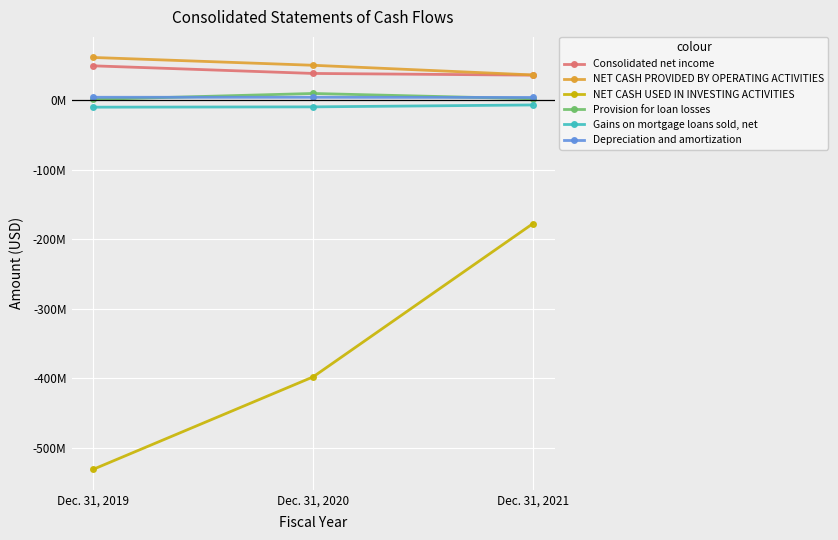

Is this an area chart (filled region under the line)?

No